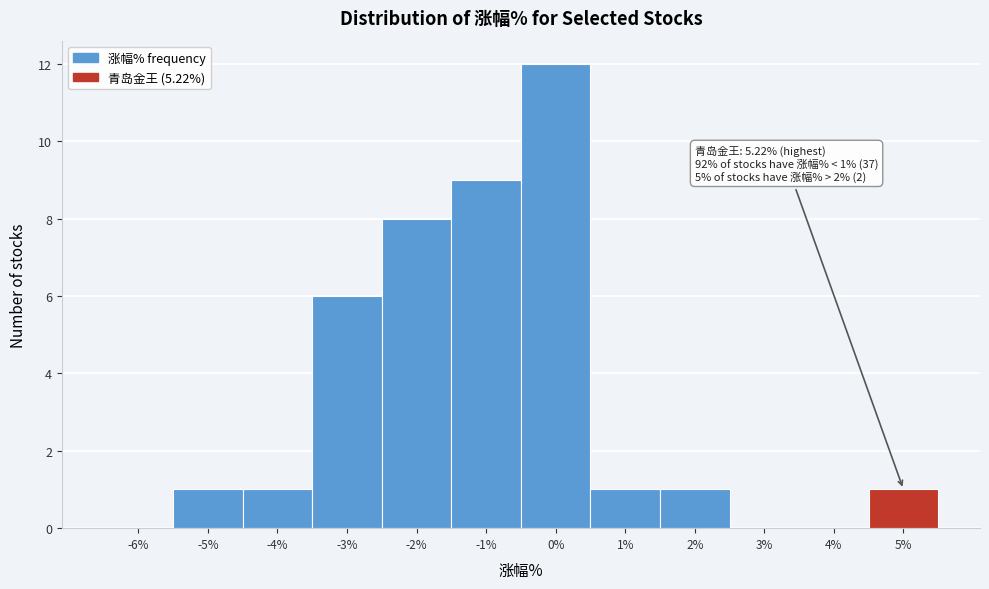

Reading right to left, transcribe all the data shown in this chart.

5%=1	4%=0	3%=0	2%=1	1%=1	0%=12	-1%=9	-2%=8	-3%=6	-4%=1	-5%=1	-6%=0